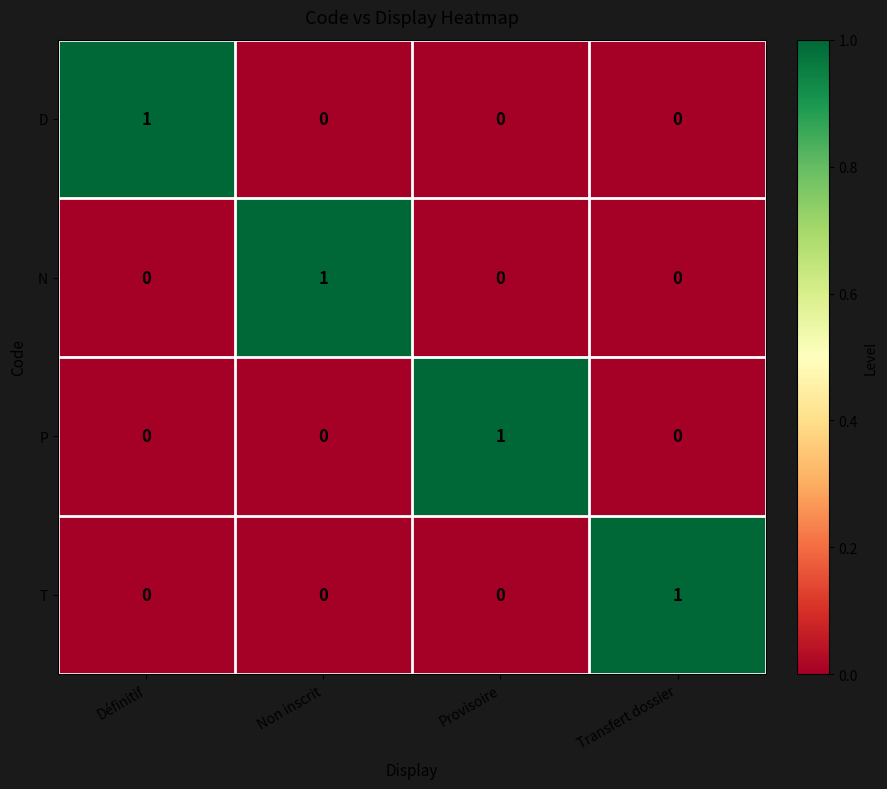

The value of T at Non inscrit is 0. True or false?

True